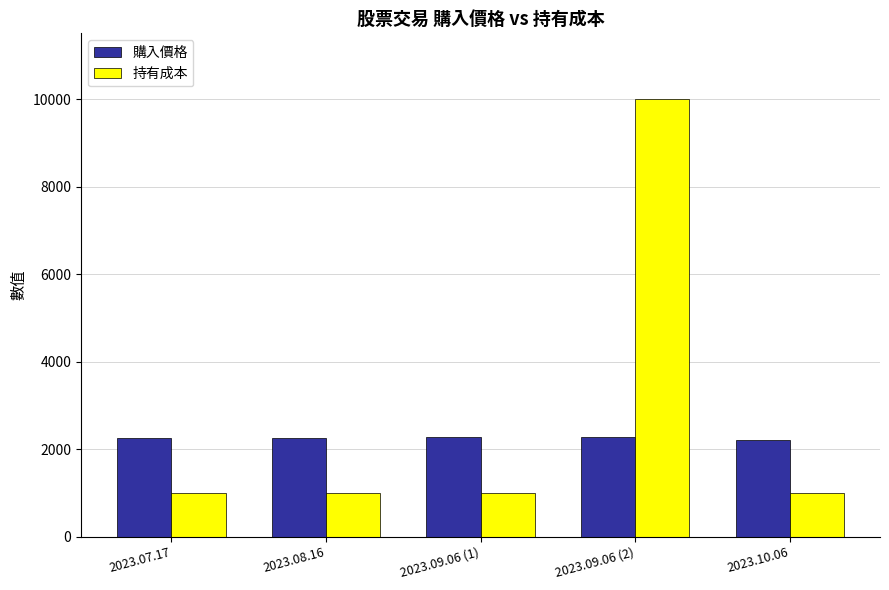

What is the value of the 購入價格 bar at the 5th from the left?

2213.8